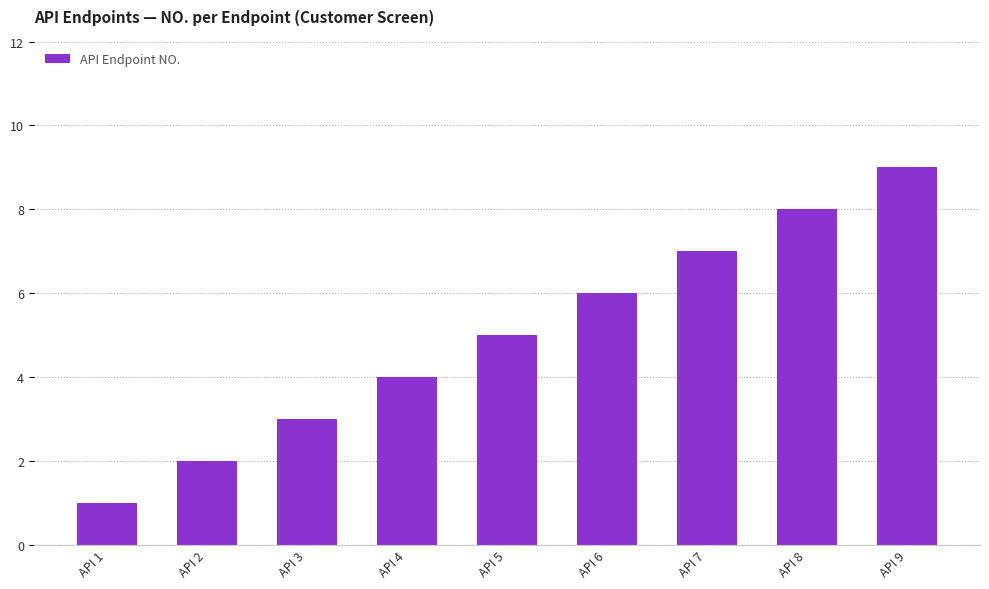

Is it true that the value at API 3 is 4?

False